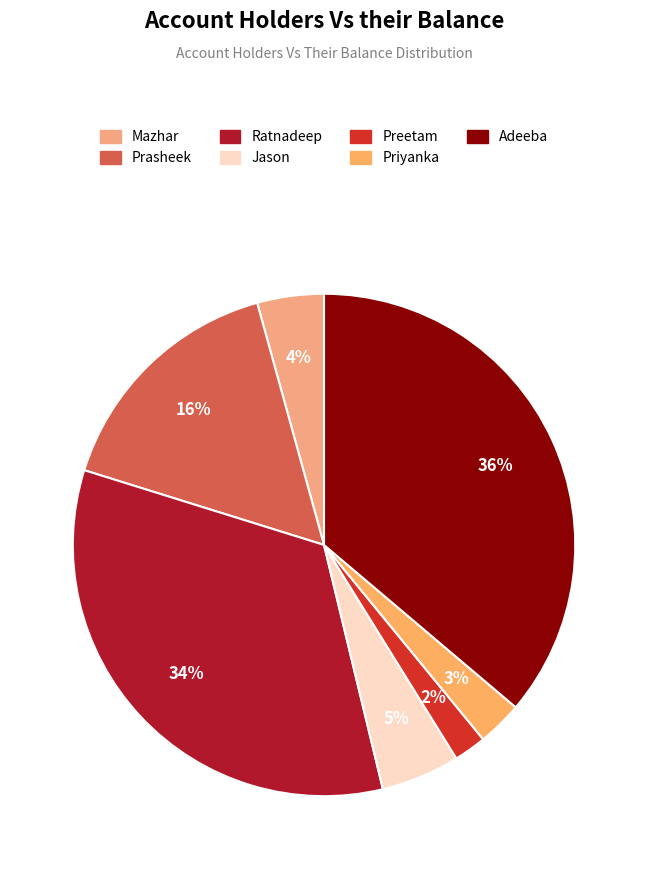

Is it true that Mazhar is 4% of the pie?

True